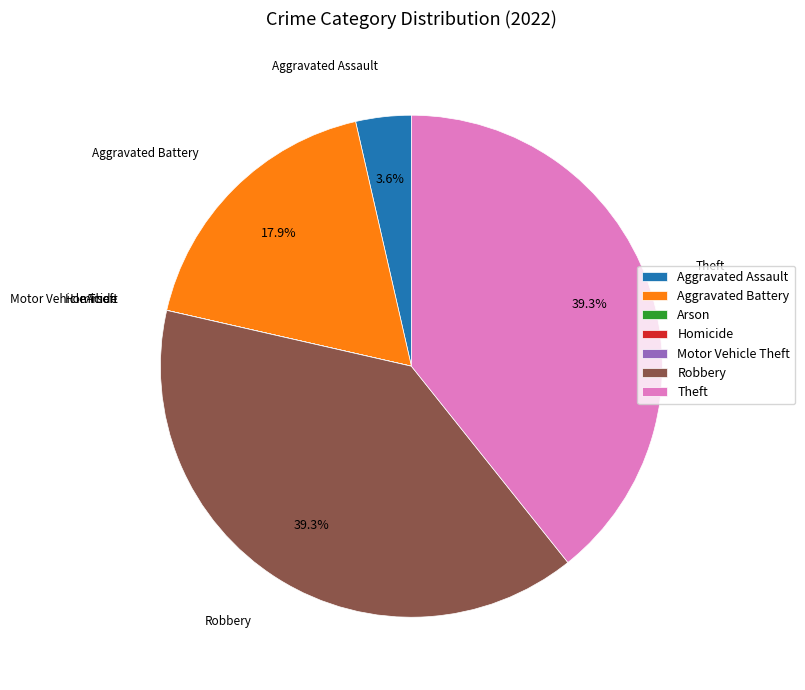

What portion of the pie excludes Aggravated Battery?

82.1%